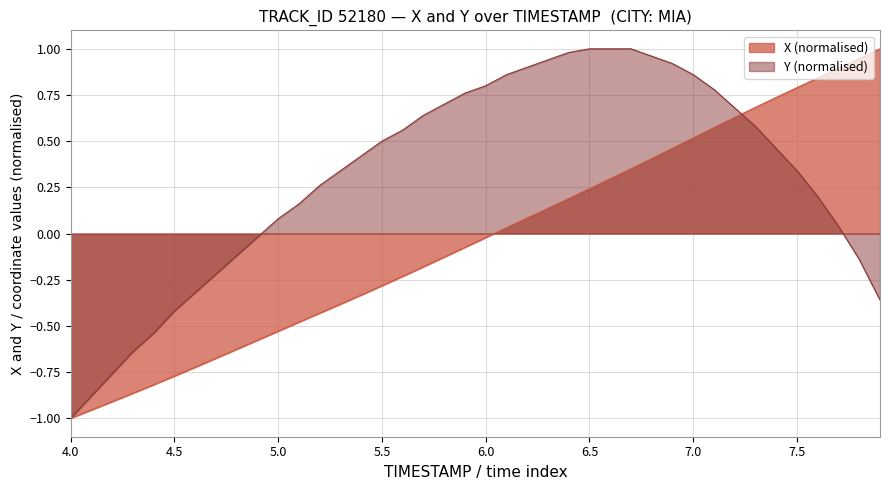

Which series ends up on top after the final intersection of Y and X?

X